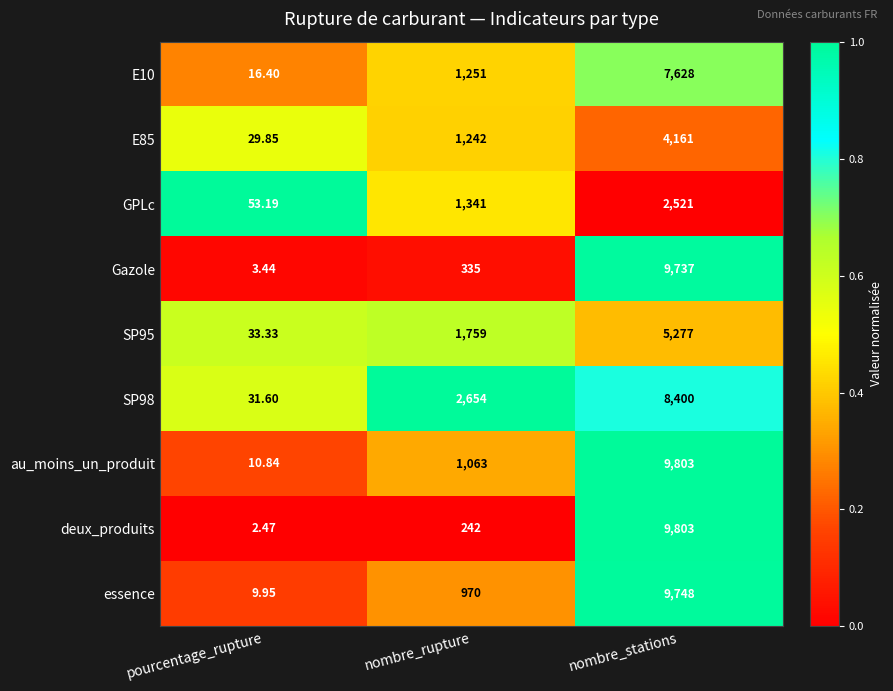

List the labels in order of Gazole value, largest first.

nombre_stations, nombre_rupture, pourcentage_rupture